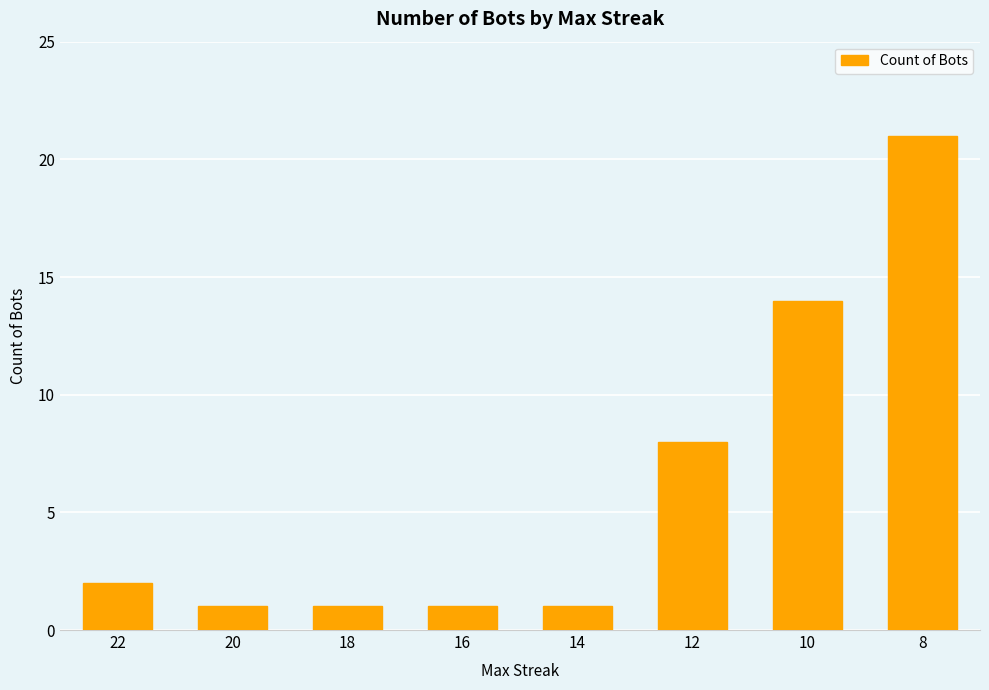

Which category has the highest value across all series?

8